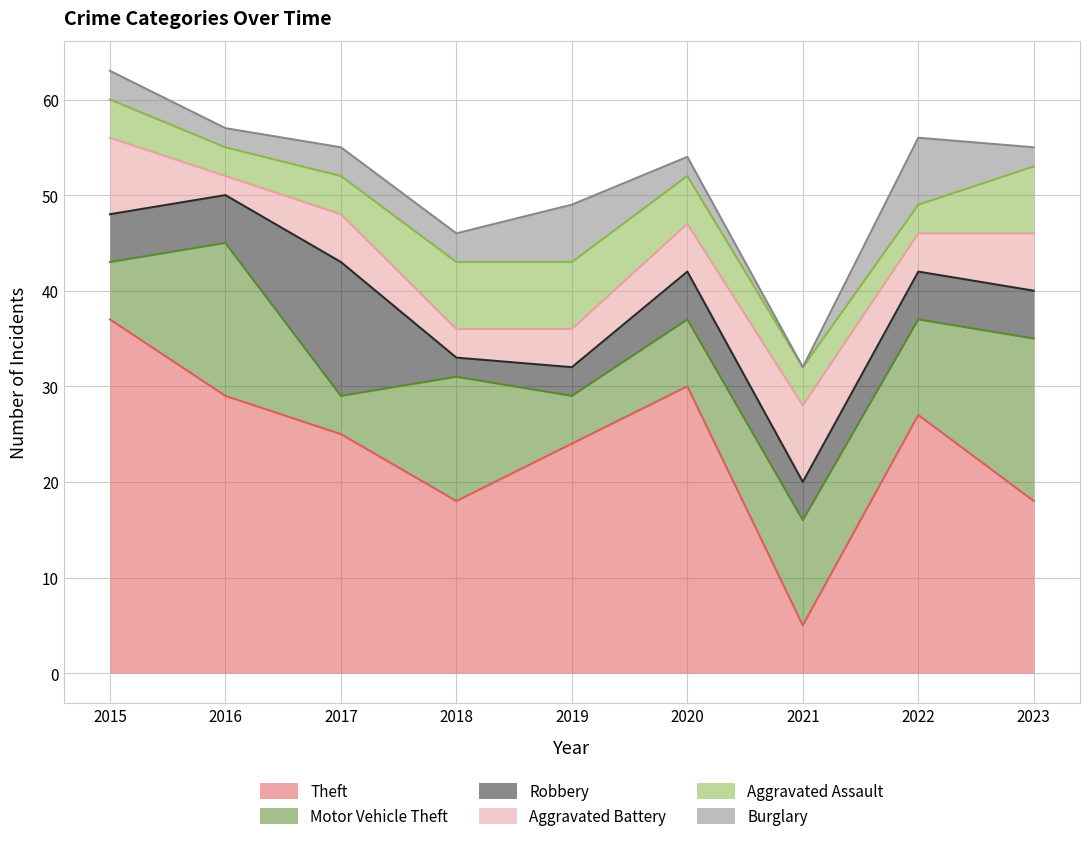

The Robbery series shows 2 at 2018. True or false?

True